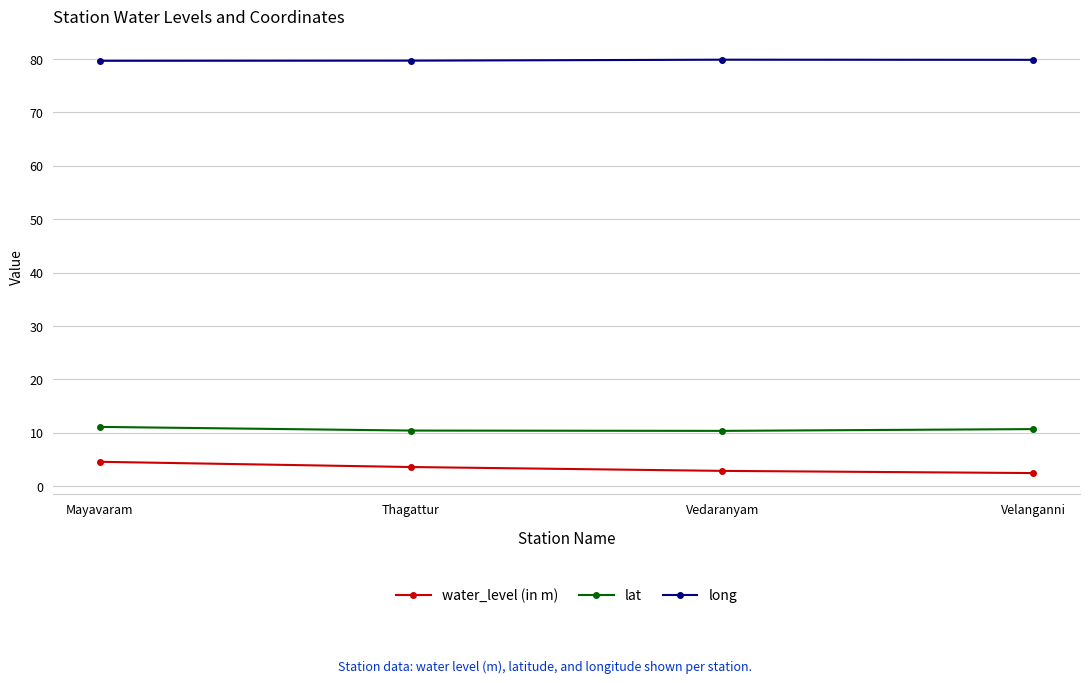

True or false: lat and long intersect in this chart.

False